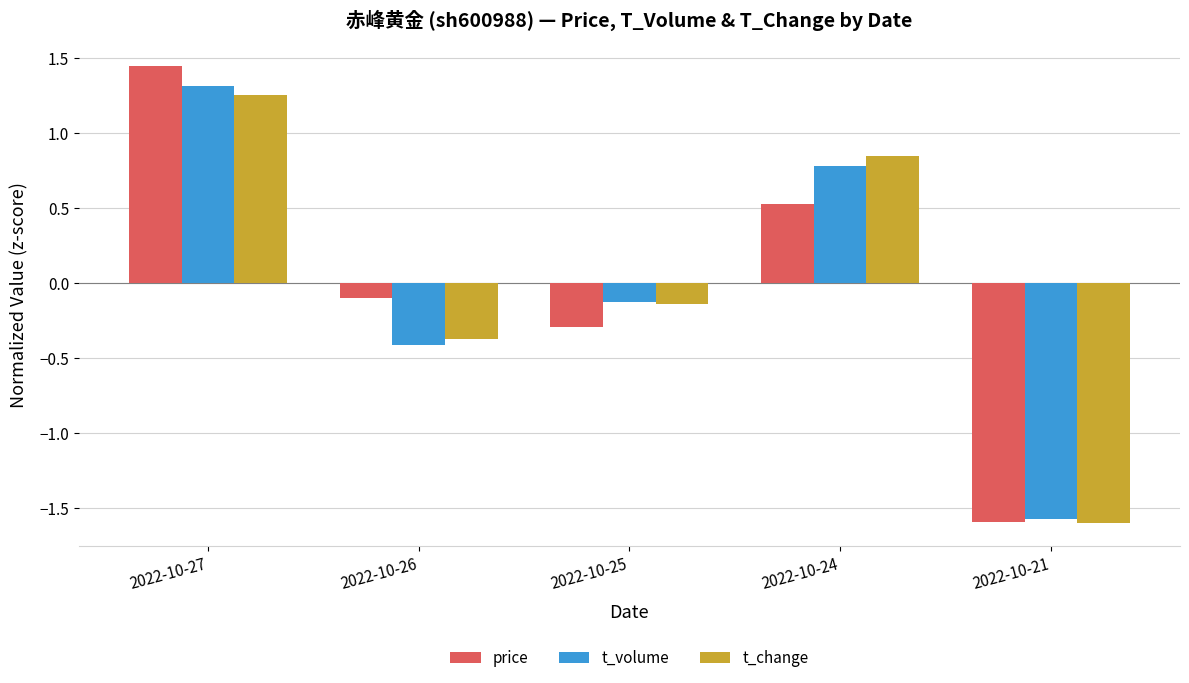

True or false: t_change has a value of 0.3 at 2022-10-27.

False